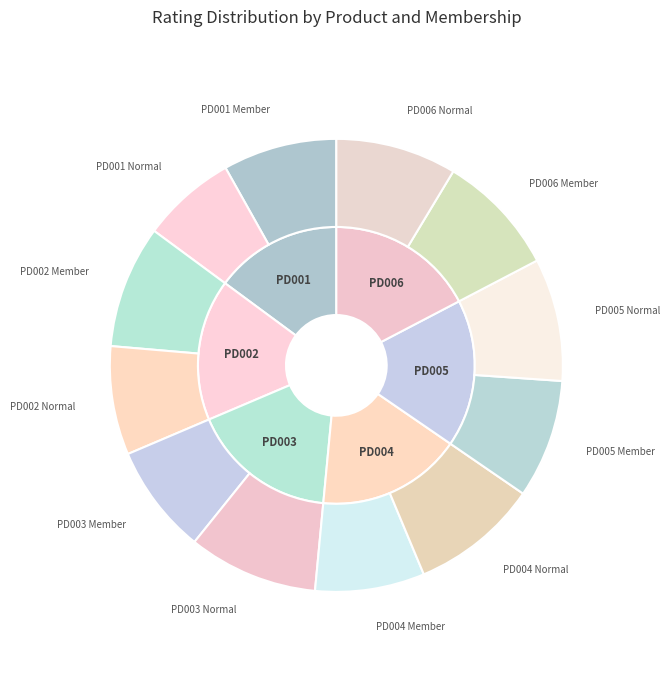

What percentage is the PD005 Member slice, to the nearest percent?

8%